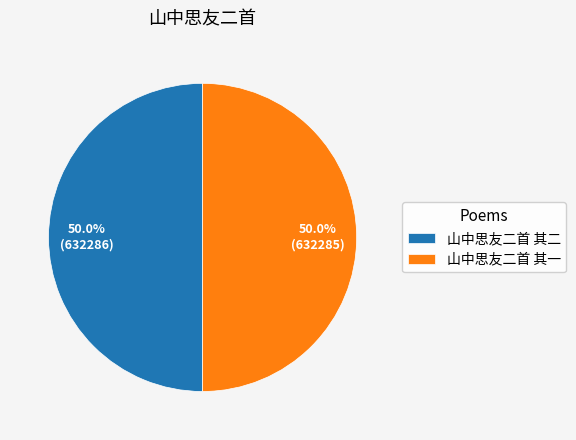

Approximately how many times larger is the value at 山中思友二首 其二 compared to 山中思友二首 其一?

1.0